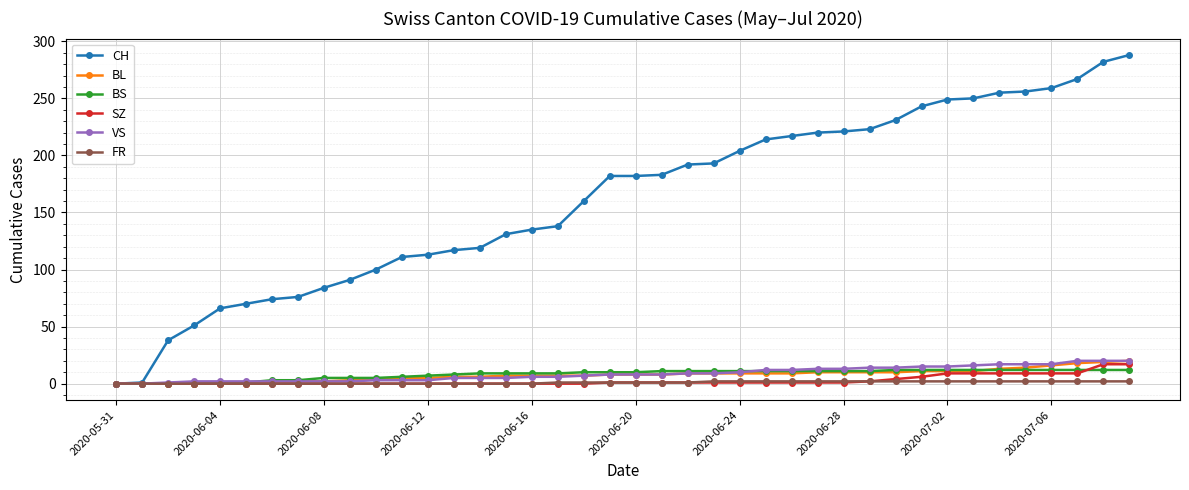

Which series has the largest range (max minus min)?

CH